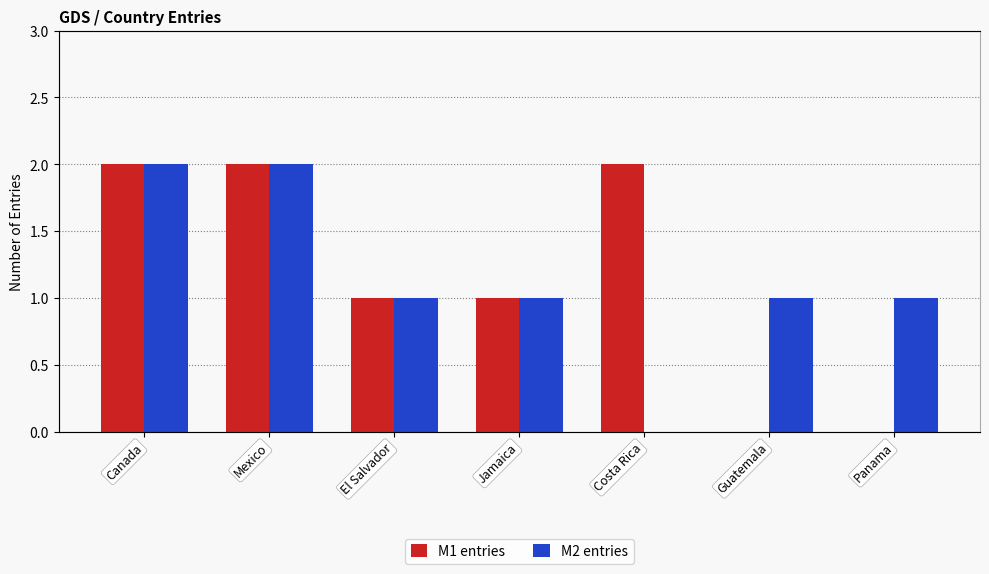

What is the difference between the maximum and minimum values in the M1 series?

2